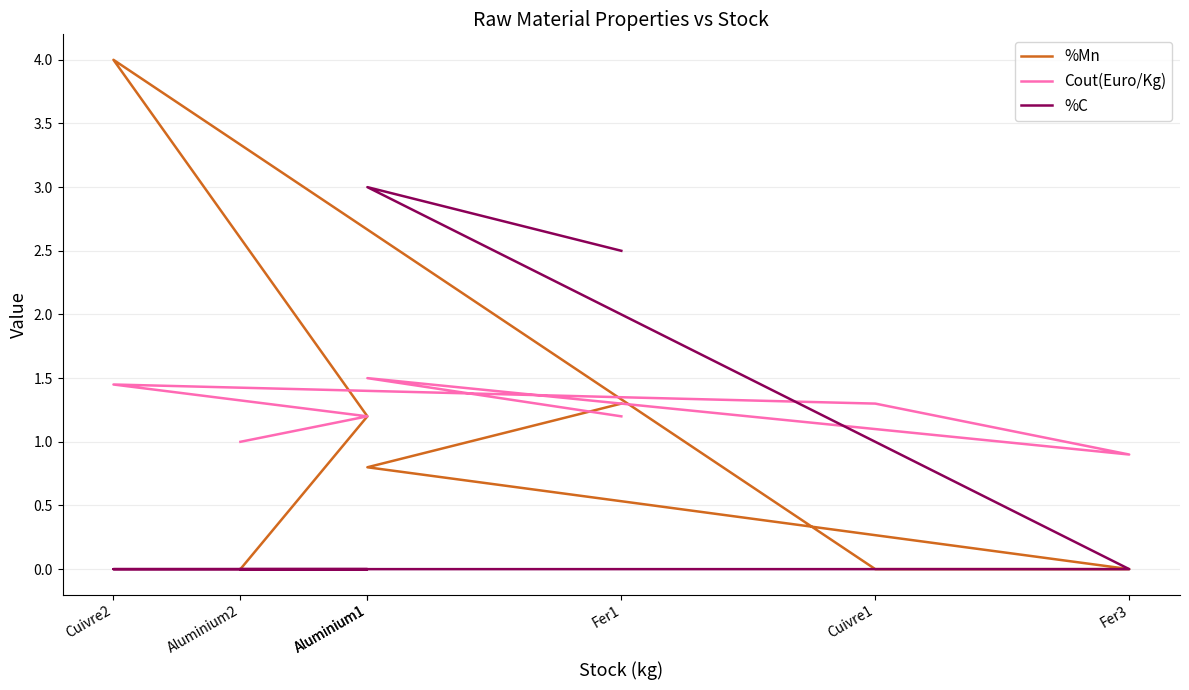

Rank the categories by %C value from lowest to highest.

Fer3, Cuivre1, Cuivre2, Aluminium1, Aluminium2, Fer1, Aluminium1